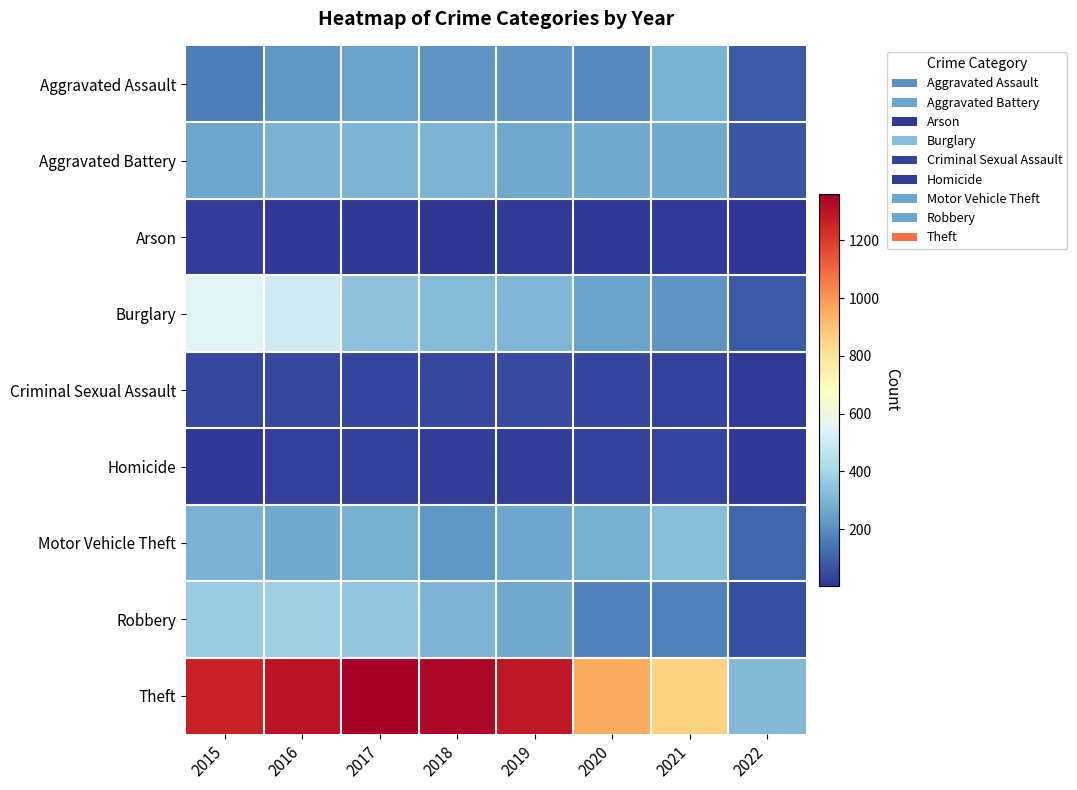

Between 2016 and 2021, which is larger?

2016